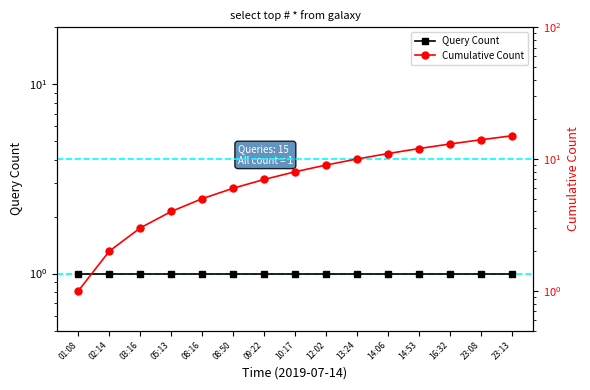

Rank the categories by Cumulative Count value from lowest to highest.

01:08, 02:14, 03:16, 05:13, 08:16, 08:50, 09:22, 10:17, 12:02, 13:24, 14:06, 14:53, 16:32, 23:08, 23:13